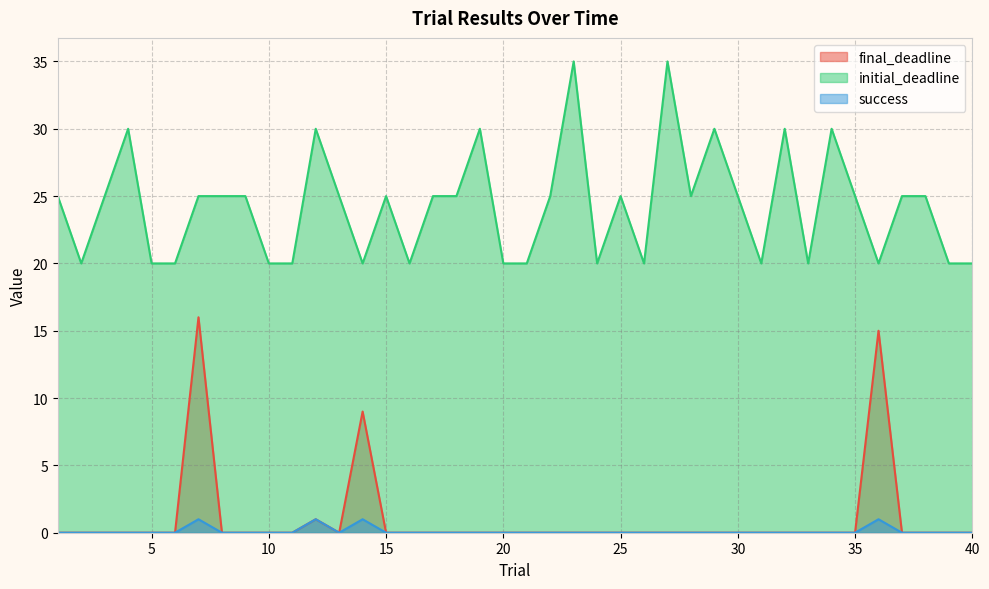

Which label corresponds to the largest value in the chart?

23